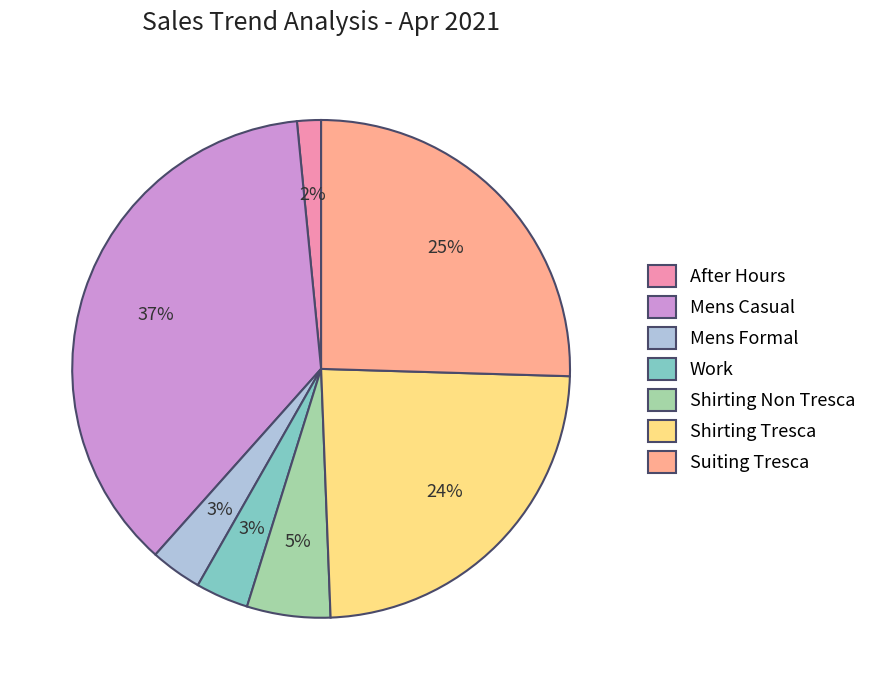

Which category has the biggest portion of the pie?

Mens Casual